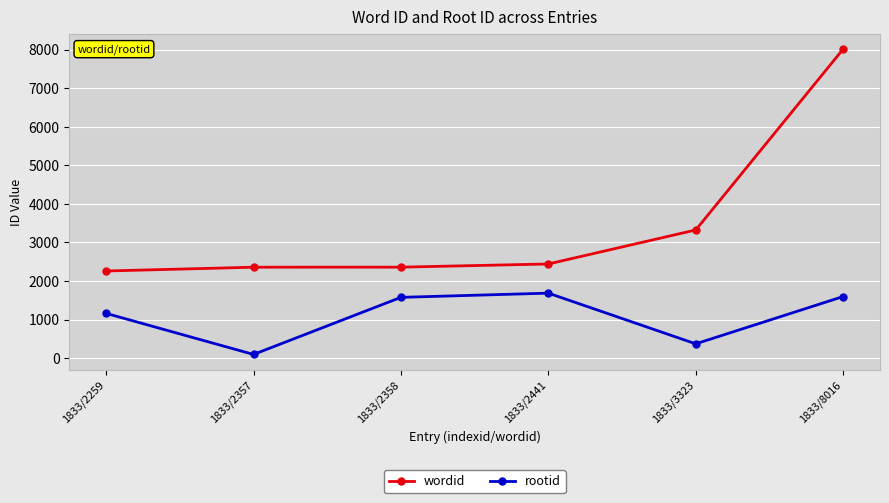

Which series has the widest spread of values?

wordid